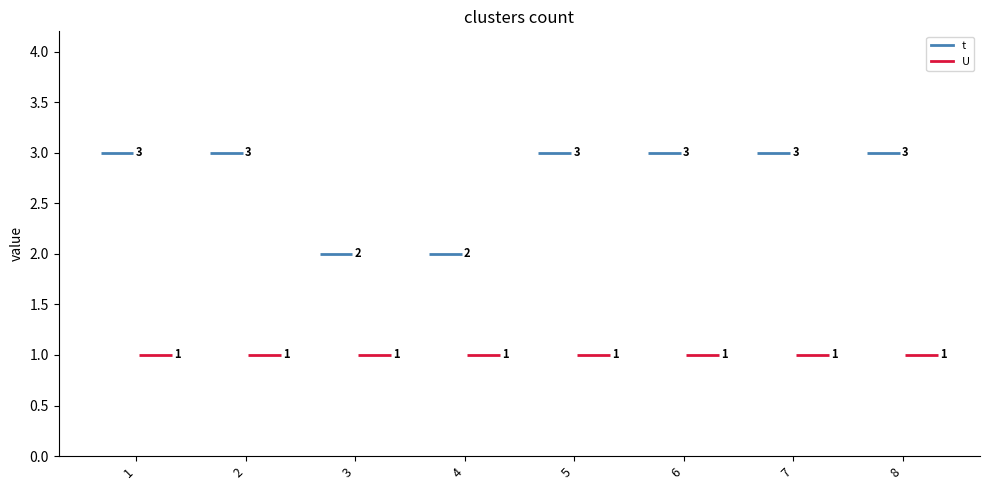

What are all the series names shown in the legend?

t, U